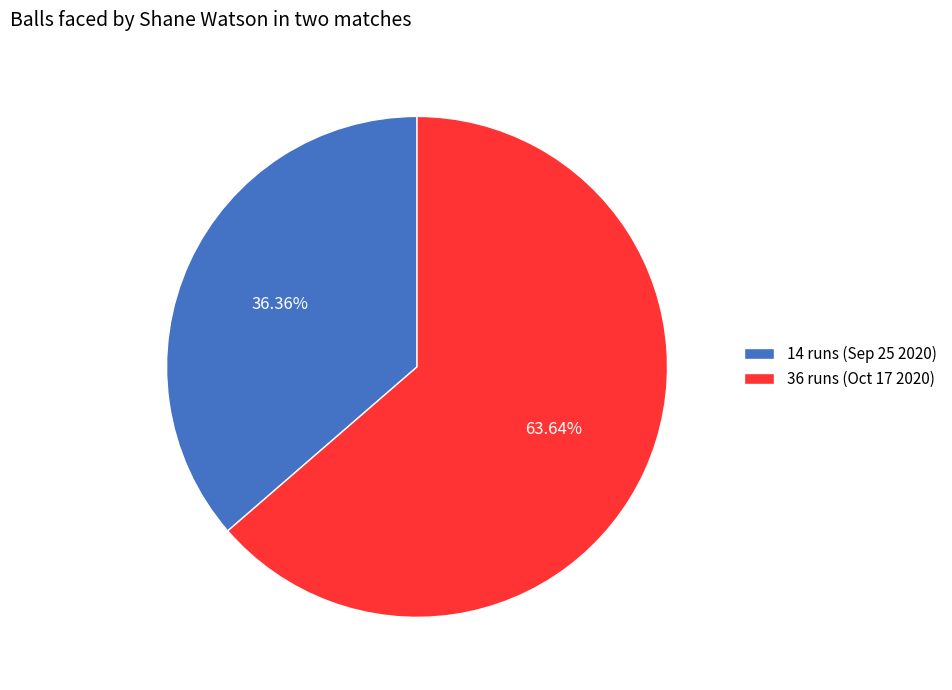

Is there a majority slice in this chart?

Yes